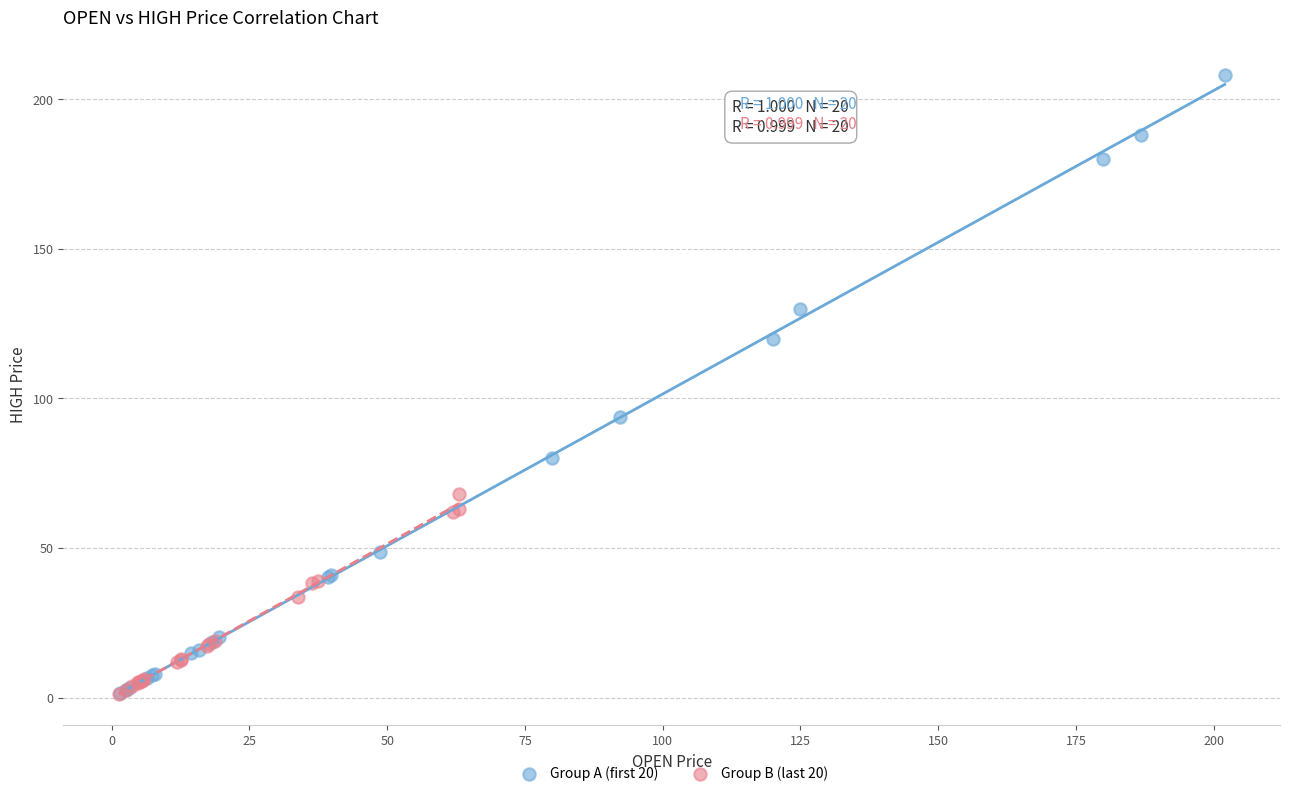

Which series reaches the maximum Y coordinate?

Group A (first 20)